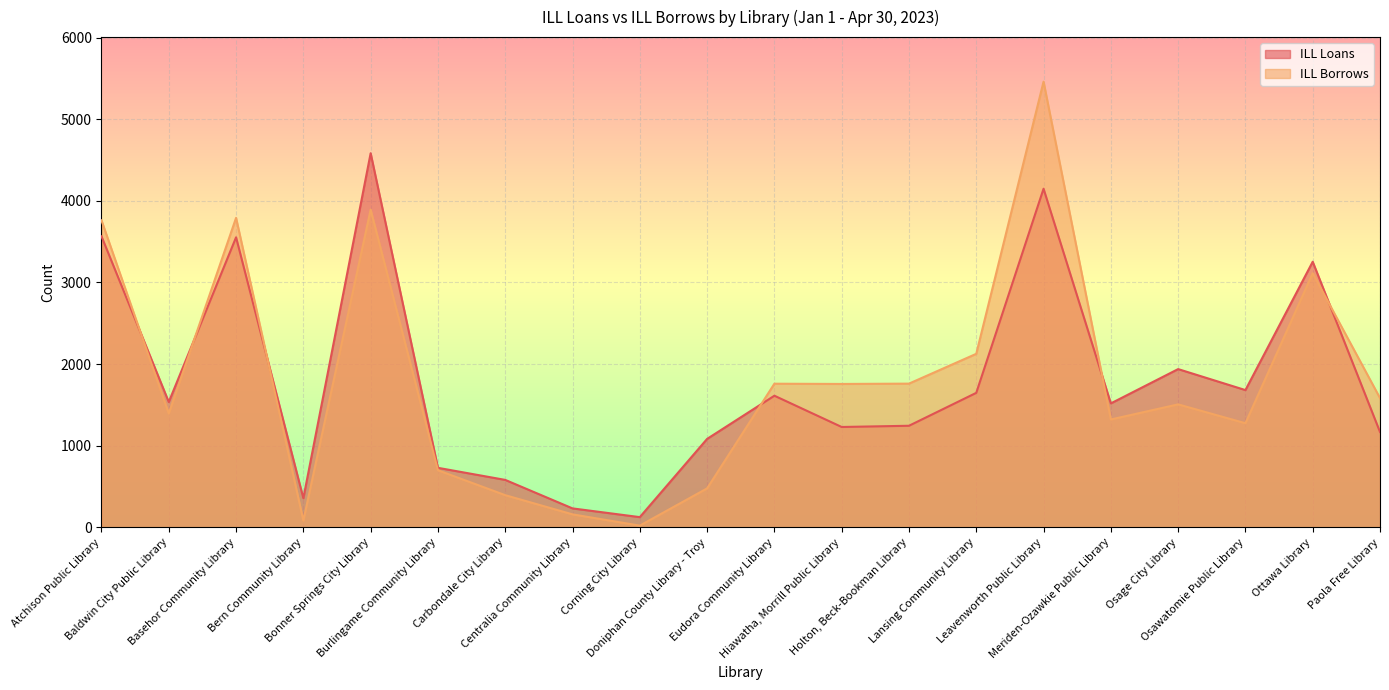

What is the lowest value of the ILL Borrows series?

22